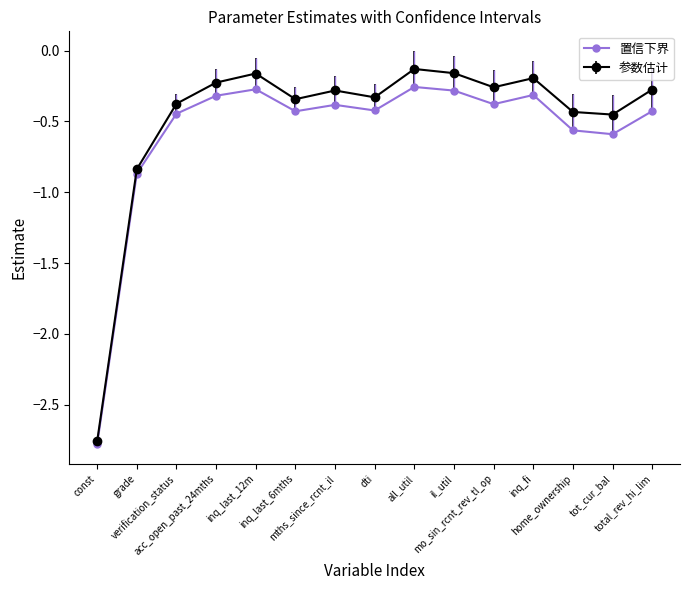

Does the chart display data point markers on the line(s)?

Yes